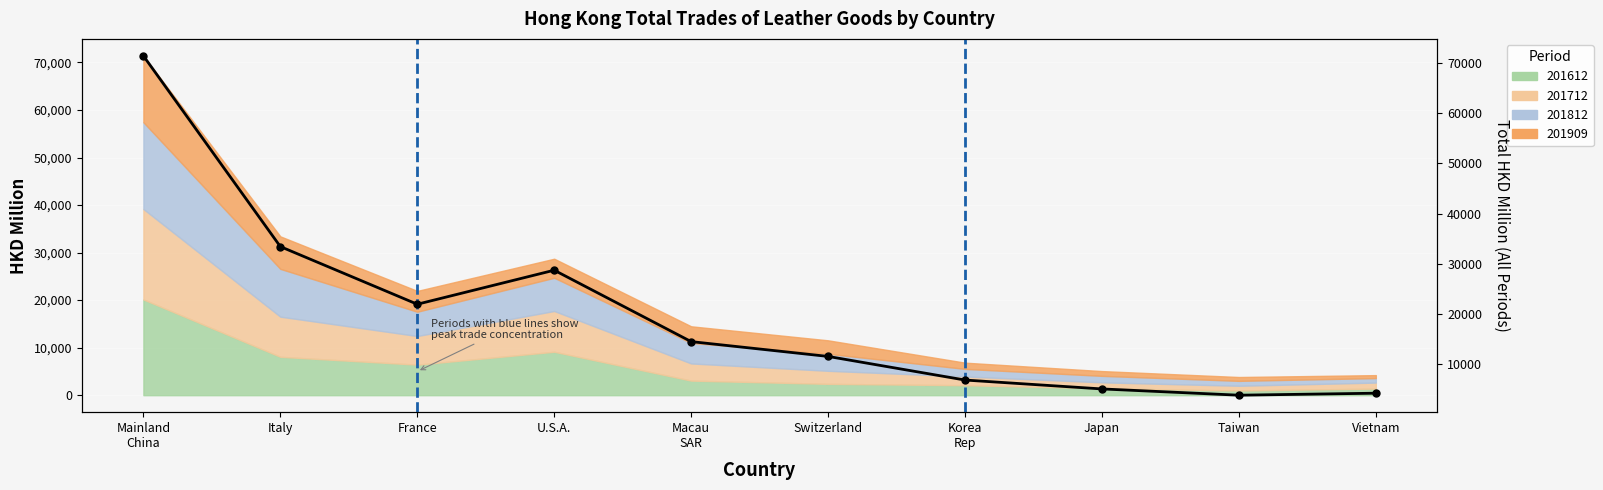

Where is the data nearest to the value 37607?

Italy